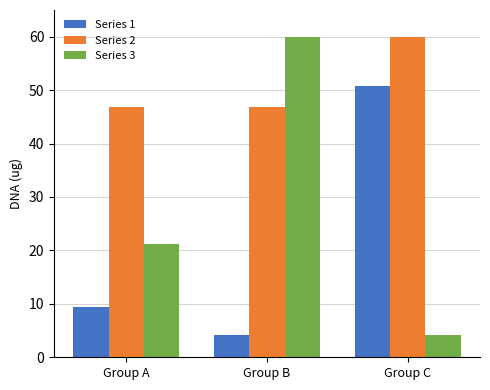

True or false: Series 1 has a value of 9.4 at Group A.

True